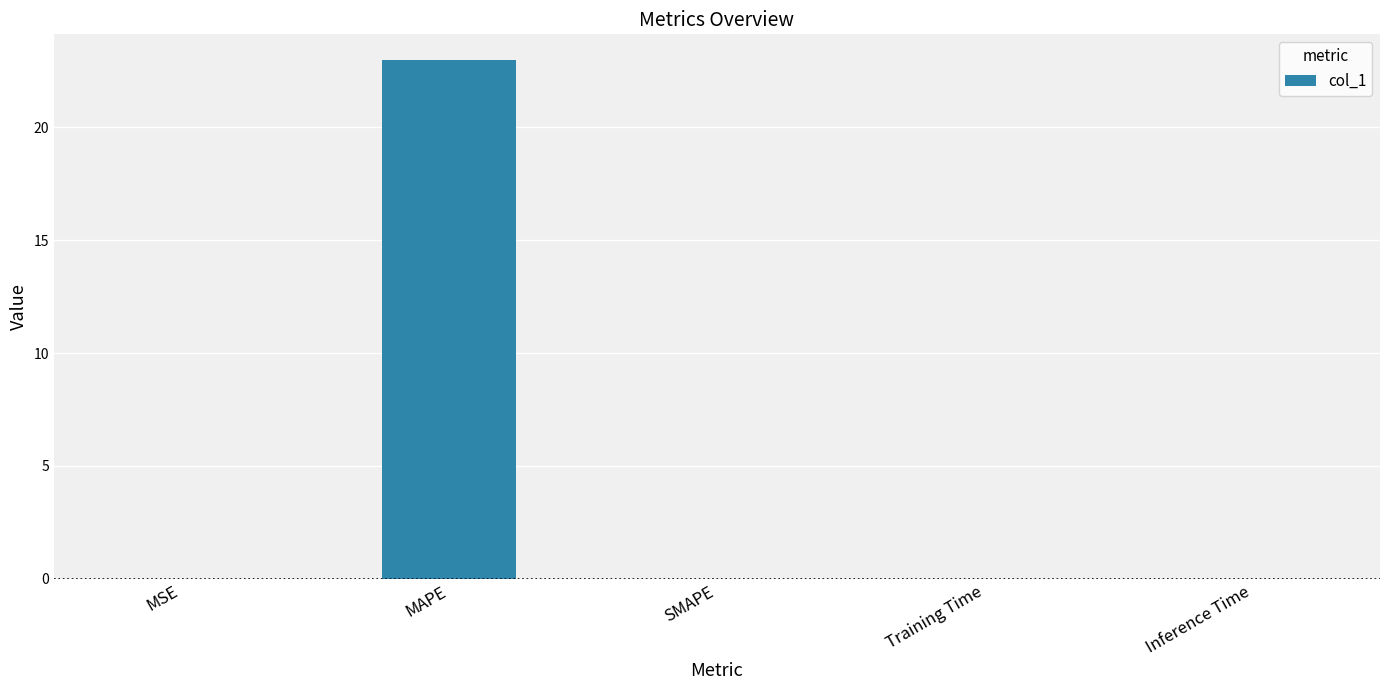

Which label corresponds to the largest value in the chart?

MAPE